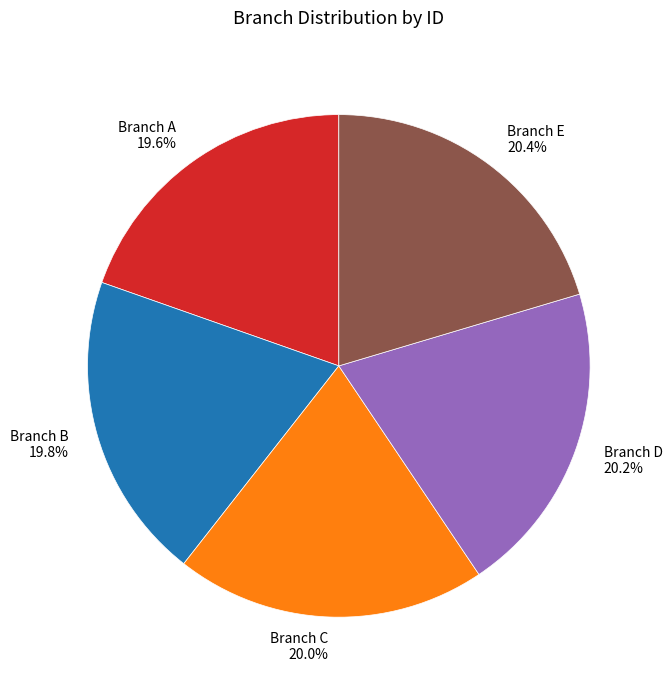

The Branch B slice represents 34% of the pie. True or false?

False